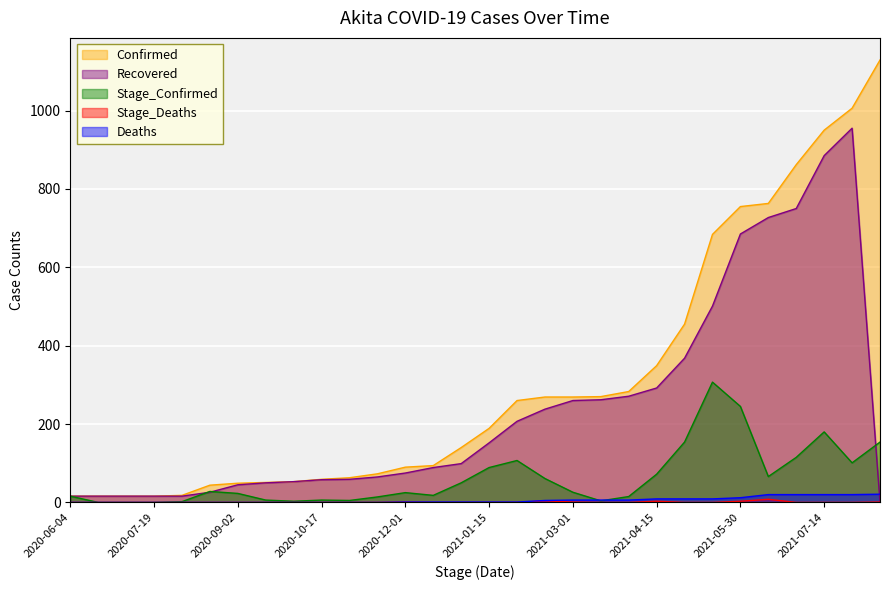

Reading left to right, list all the values displayed in this chart.

Confirmed: 16	16	16	16	18	44	49	51	53	59	63	73	90	94	140	189	260	269	269	270	283	349	455	684	755	763	862	950	1006	1129
Stage_Confirmed: 16	0	0	0	2	28	23	6	3	6	5	14	25	18	50	89	107	61	26	4	15	72	154	307	245	66	115	180	101	154
Deaths: 0	0	0	0	0	0	0	0	0	0	0	0	1	1	1	1	1	5	6	6	6	9	9	9	12	20	20	20	20	21
Stage_Deaths: 0	0	0	0	0	0	0	0	0	0	0	0	1	0	0	0	0	4	1	0	0	3	0	0	3	8	0	0	0	1
Recovered: 16	16	16	16	16	26	45	50	53	58	59	65	75	89	99	152	207	238	260	262	271	292	368	501	685	727	750	885	955	0